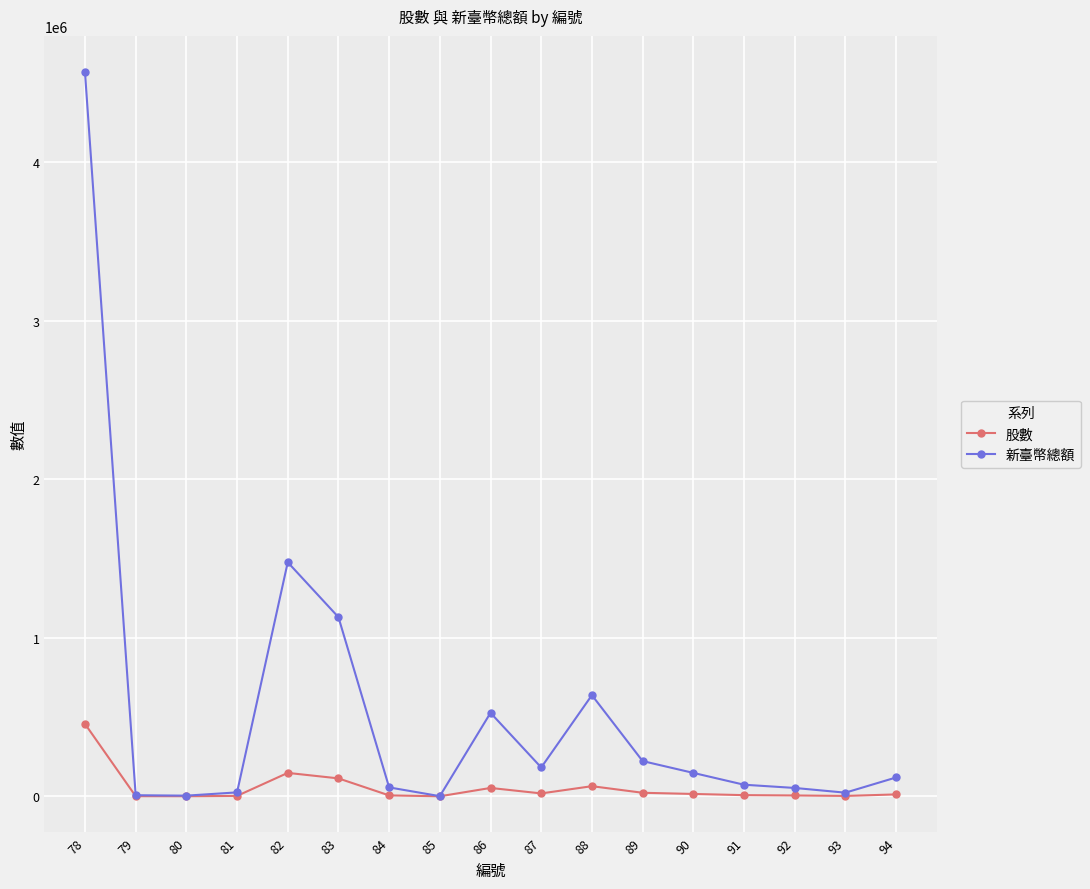

Rank the series by their maximum value, from lowest to highest.

股數, 新臺幣總額